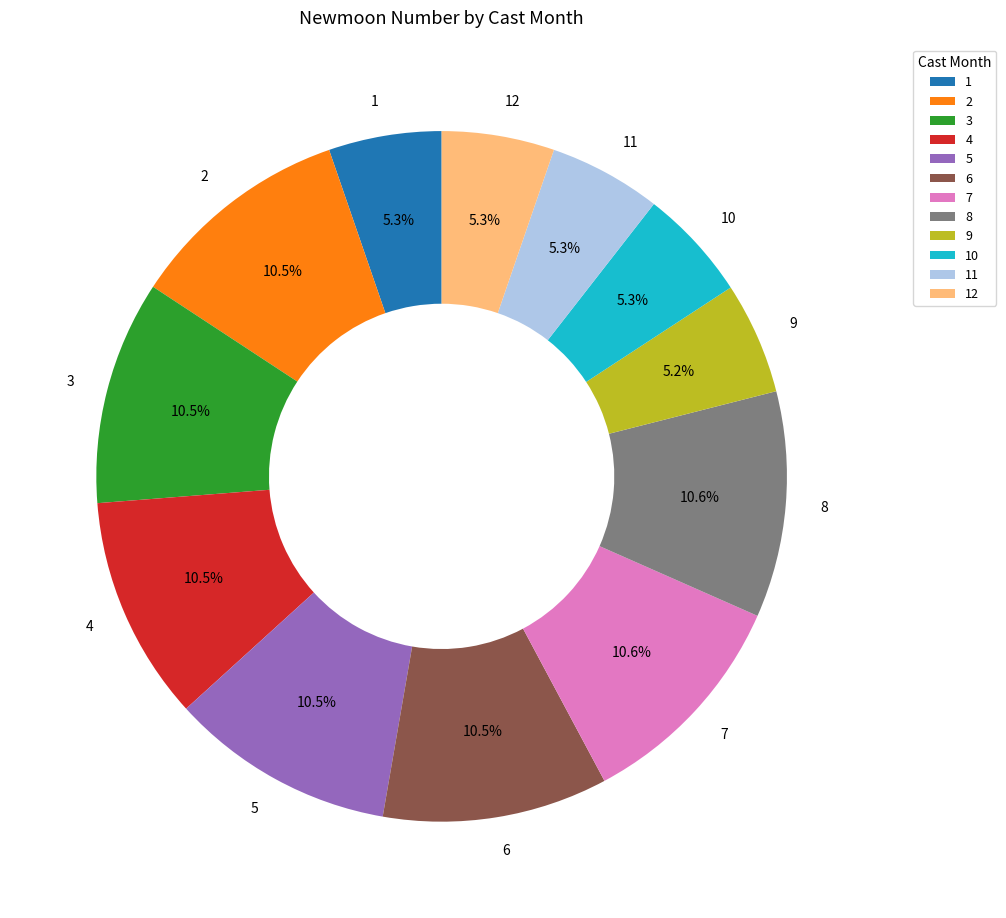

What percentage is NOT represented by 2?

89.5%